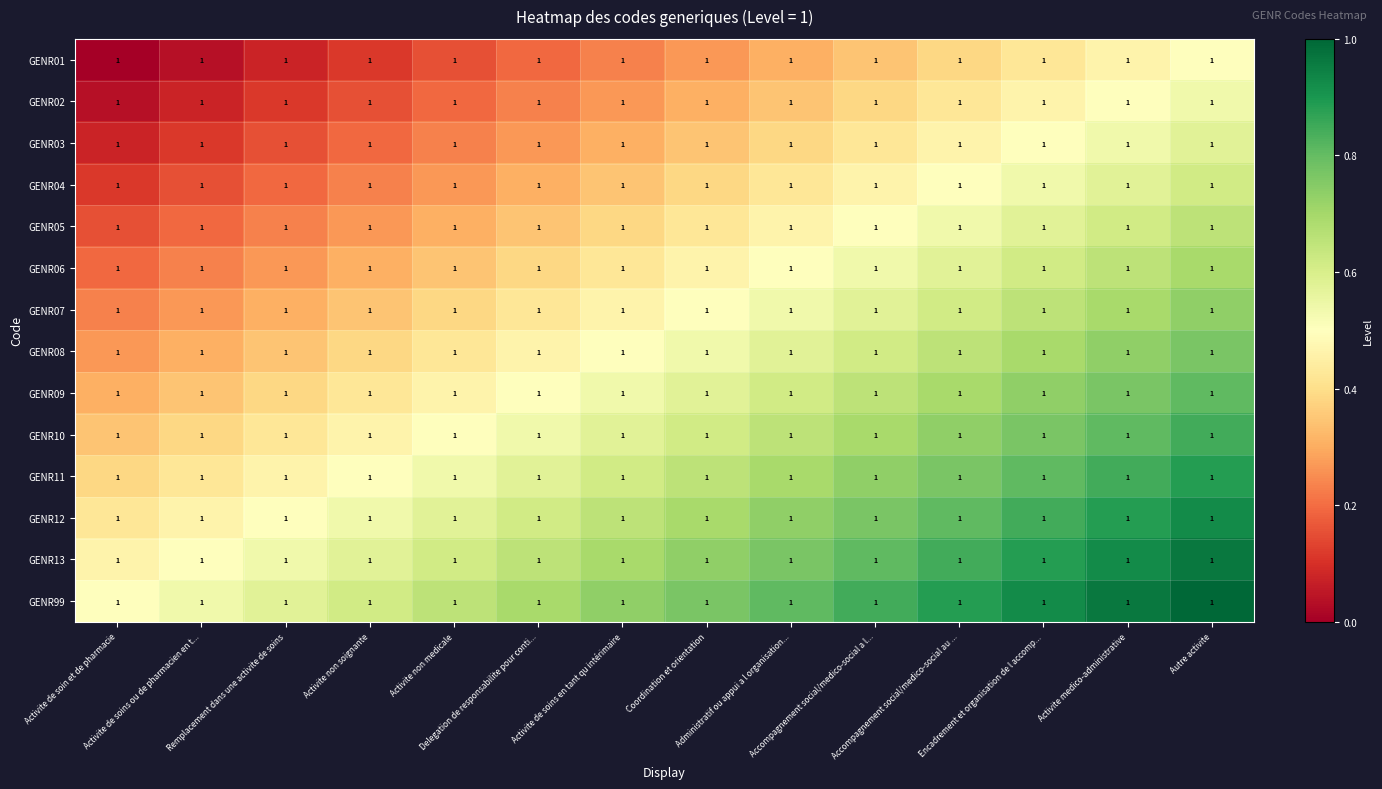

Reading left to right, transcribe all the data shown in this chart.

GENR01: Activite de soin et de pharmacie=1.0	Activite de soins ou de pharmacien en t...=1.0	Remplacement dans une activite de soins=1.0	Activite non soignante=1.0	Activite non medicale=1.0	Delegation de responsabilite pour conti...=1.0	Activite de soins en tant qu intérimaire=1.0	Coordination et orientation=1.0	Administratif ou appui a l organisation...=1.0	Accompagnement social/medico-social a l...=1.0	Accompagnement social/medico-social au ...=1.0	Encadrement et organisation de l accomp...=1.0	Activite medico-administrative=1.0	Autre activite=1.0
GENR02: Activite de soin et de pharmacie=1.0	Activite de soins ou de pharmacien en t...=1.0	Remplacement dans une activite de soins=1.0	Activite non soignante=1.0	Activite non medicale=1.0	Delegation de responsabilite pour conti...=1.0	Activite de soins en tant qu intérimaire=1.0	Coordination et orientation=1.0	Administratif ou appui a l organisation...=1.0	Accompagnement social/medico-social a l...=1.0	Accompagnement social/medico-social au ...=1.0	Encadrement et organisation de l accomp...=1.0	Activite medico-administrative=1.0	Autre activite=1.0
GENR03: Activite de soin et de pharmacie=1.0	Activite de soins ou de pharmacien en t...=1.0	Remplacement dans une activite de soins=1.0	Activite non soignante=1.0	Activite non medicale=1.0	Delegation de responsabilite pour conti...=1.0	Activite de soins en tant qu intérimaire=1.0	Coordination et orientation=1.0	Administratif ou appui a l organisation...=1.0	Accompagnement social/medico-social a l...=1.0	Accompagnement social/medico-social au ...=1.0	Encadrement et organisation de l accomp...=1.0	Activite medico-administrative=1.0	Autre activite=1.0
GENR04: Activite de soin et de pharmacie=1.0	Activite de soins ou de pharmacien en t...=1.0	Remplacement dans une activite de soins=1.0	Activite non soignante=1.0	Activite non medicale=1.0	Delegation de responsabilite pour conti...=1.0	Activite de soins en tant qu intérimaire=1.0	Coordination et orientation=1.0	Administratif ou appui a l organisation...=1.0	Accompagnement social/medico-social a l...=1.0	Accompagnement social/medico-social au ...=1.0	Encadrement et organisation de l accomp...=1.0	Activite medico-administrative=1.0	Autre activite=1.0
GENR05: Activite de soin et de pharmacie=1.0	Activite de soins ou de pharmacien en t...=1.0	Remplacement dans une activite de soins=1.0	Activite non soignante=1.0	Activite non medicale=1.0	Delegation de responsabilite pour conti...=1.0	Activite de soins en tant qu intérimaire=1.0	Coordination et orientation=1.0	Administratif ou appui a l organisation...=1.0	Accompagnement social/medico-social a l...=1.0	Accompagnement social/medico-social au ...=1.0	Encadrement et organisation de l accomp...=1.0	Activite medico-administrative=1.0	Autre activite=1.0
GENR06: Activite de soin et de pharmacie=1.0	Activite de soins ou de pharmacien en t...=1.0	Remplacement dans une activite de soins=1.0	Activite non soignante=1.0	Activite non medicale=1.0	Delegation de responsabilite pour conti...=1.0	Activite de soins en tant qu intérimaire=1.0	Coordination et orientation=1.0	Administratif ou appui a l organisation...=1.0	Accompagnement social/medico-social a l...=1.0	Accompagnement social/medico-social au ...=1.0	Encadrement et organisation de l accomp...=1.0	Activite medico-administrative=1.0	Autre activite=1.0
GENR07: Activite de soin et de pharmacie=1.0	Activite de soins ou de pharmacien en t...=1.0	Remplacement dans une activite de soins=1.0	Activite non soignante=1.0	Activite non medicale=1.0	Delegation de responsabilite pour conti...=1.0	Activite de soins en tant qu intérimaire=1.0	Coordination et orientation=1.0	Administratif ou appui a l organisation...=1.0	Accompagnement social/medico-social a l...=1.0	Accompagnement social/medico-social au ...=1.0	Encadrement et organisation de l accomp...=1.0	Activite medico-administrative=1.0	Autre activite=1.0
GENR08: Activite de soin et de pharmacie=1.0	Activite de soins ou de pharmacien en t...=1.0	Remplacement dans une activite de soins=1.0	Activite non soignante=1.0	Activite non medicale=1.0	Delegation de responsabilite pour conti...=1.0	Activite de soins en tant qu intérimaire=1.0	Coordination et orientation=1.0	Administratif ou appui a l organisation...=1.0	Accompagnement social/medico-social a l...=1.0	Accompagnement social/medico-social au ...=1.0	Encadrement et organisation de l accomp...=1.0	Activite medico-administrative=1.0	Autre activite=1.0
GENR09: Activite de soin et de pharmacie=1.0	Activite de soins ou de pharmacien en t...=1.0	Remplacement dans une activite de soins=1.0	Activite non soignante=1.0	Activite non medicale=1.0	Delegation de responsabilite pour conti...=1.0	Activite de soins en tant qu intérimaire=1.0	Coordination et orientation=1.0	Administratif ou appui a l organisation...=1.0	Accompagnement social/medico-social a l...=1.0	Accompagnement social/medico-social au ...=1.0	Encadrement et organisation de l accomp...=1.0	Activite medico-administrative=1.0	Autre activite=1.0
GENR10: Activite de soin et de pharmacie=1.0	Activite de soins ou de pharmacien en t...=1.0	Remplacement dans une activite de soins=1.0	Activite non soignante=1.0	Activite non medicale=1.0	Delegation de responsabilite pour conti...=1.0	Activite de soins en tant qu intérimaire=1.0	Coordination et orientation=1.0	Administratif ou appui a l organisation...=1.0	Accompagnement social/medico-social a l...=1.0	Accompagnement social/medico-social au ...=1.0	Encadrement et organisation de l accomp...=1.0	Activite medico-administrative=1.0	Autre activite=1.0
GENR11: Activite de soin et de pharmacie=1.0	Activite de soins ou de pharmacien en t...=1.0	Remplacement dans une activite de soins=1.0	Activite non soignante=1.0	Activite non medicale=1.0	Delegation de responsabilite pour conti...=1.0	Activite de soins en tant qu intérimaire=1.0	Coordination et orientation=1.0	Administratif ou appui a l organisation...=1.0	Accompagnement social/medico-social a l...=1.0	Accompagnement social/medico-social au ...=1.0	Encadrement et organisation de l accomp...=1.0	Activite medico-administrative=1.0	Autre activite=1.0
GENR12: Activite de soin et de pharmacie=1.0	Activite de soins ou de pharmacien en t...=1.0	Remplacement dans une activite de soins=1.0	Activite non soignante=1.0	Activite non medicale=1.0	Delegation de responsabilite pour conti...=1.0	Activite de soins en tant qu intérimaire=1.0	Coordination et orientation=1.0	Administratif ou appui a l organisation...=1.0	Accompagnement social/medico-social a l...=1.0	Accompagnement social/medico-social au ...=1.0	Encadrement et organisation de l accomp...=1.0	Activite medico-administrative=1.0	Autre activite=1.0
GENR13: Activite de soin et de pharmacie=1.0	Activite de soins ou de pharmacien en t...=1.0	Remplacement dans une activite de soins=1.0	Activite non soignante=1.0	Activite non medicale=1.0	Delegation de responsabilite pour conti...=1.0	Activite de soins en tant qu intérimaire=1.0	Coordination et orientation=1.0	Administratif ou appui a l organisation...=1.0	Accompagnement social/medico-social a l...=1.0	Accompagnement social/medico-social au ...=1.0	Encadrement et organisation de l accomp...=1.0	Activite medico-administrative=1.0	Autre activite=1.0
GENR99: Activite de soin et de pharmacie=1.0	Activite de soins ou de pharmacien en t...=1.0	Remplacement dans une activite de soins=1.0	Activite non soignante=1.0	Activite non medicale=1.0	Delegation de responsabilite pour conti...=1.0	Activite de soins en tant qu intérimaire=1.0	Coordination et orientation=1.0	Administratif ou appui a l organisation...=1.0	Accompagnement social/medico-social a l...=1.0	Accompagnement social/medico-social au ...=1.0	Encadrement et organisation de l accomp...=1.0	Activite medico-administrative=1.0	Autre activite=1.0